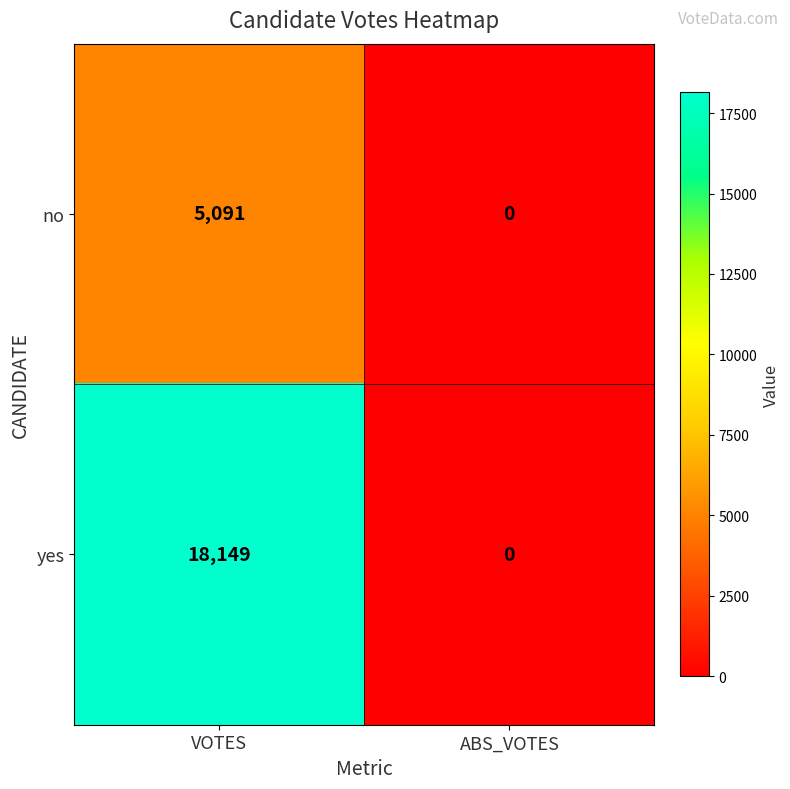

What is the approximate value of no at VOTES?

5091